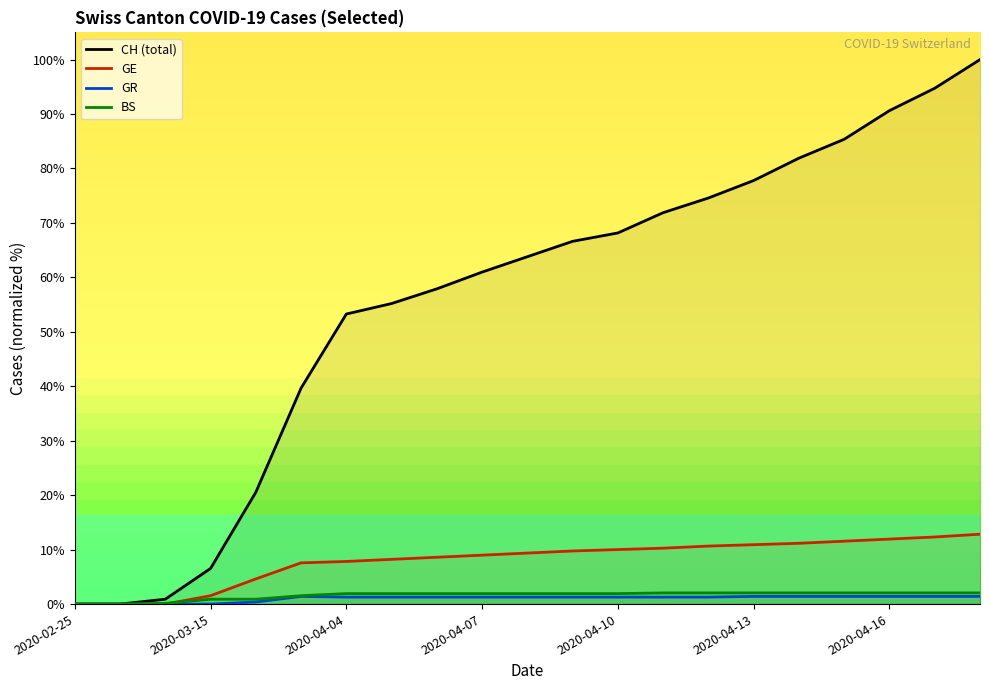

Does the chart display data point markers on the line(s)?

No